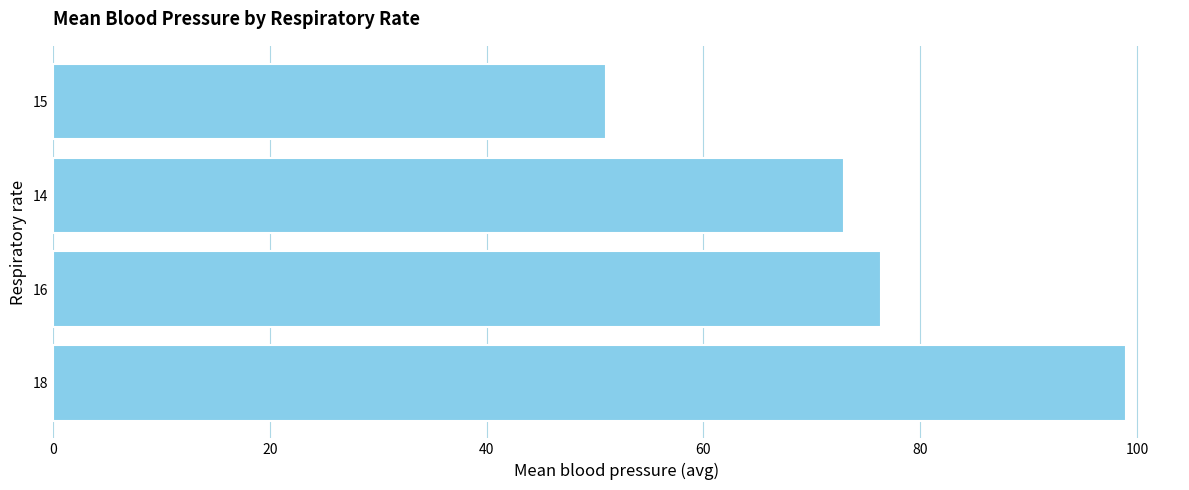

What is the difference between the maximum and minimum values?

48.0